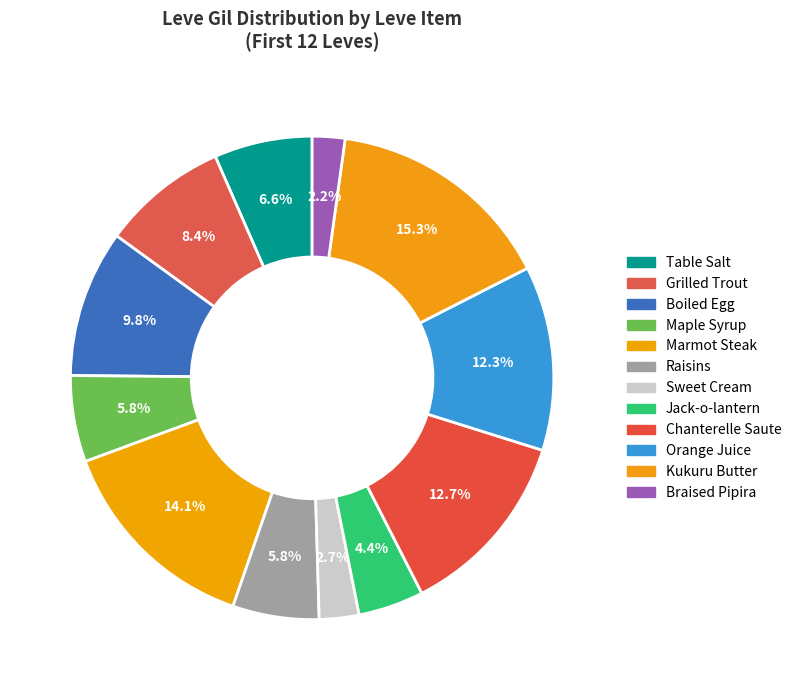

Is Kukuru Butter the majority of the pie?

No